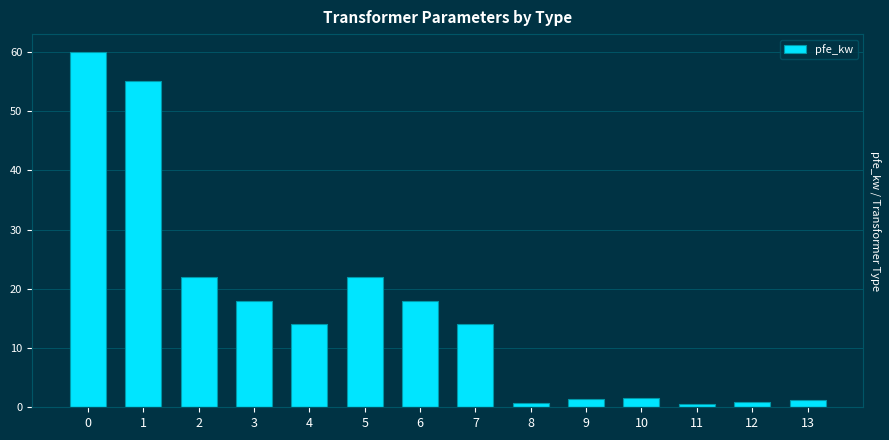

List the labels in order of value, largest first.

0, 1, 2, 5, 3, 6, 4, 7, 10, 9, 13, 12, 8, 11